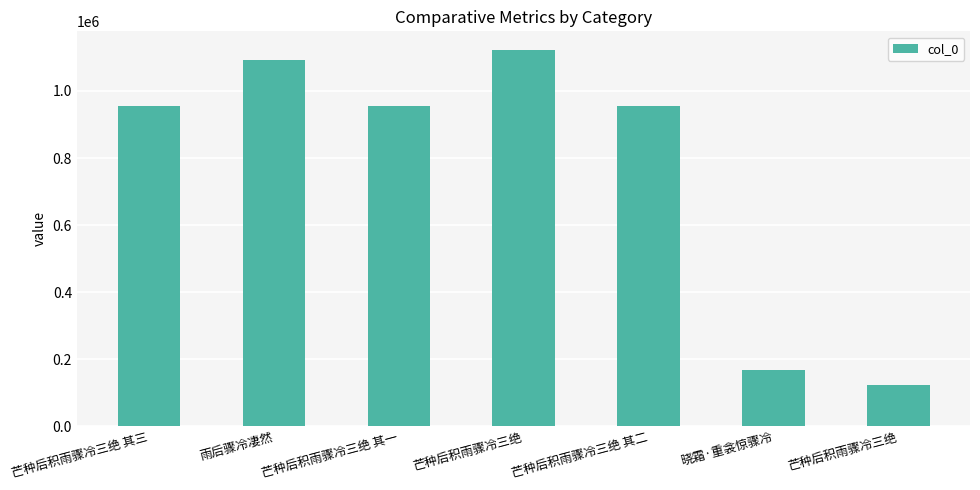

True or false: the data shows 122142 at 芒种后积雨骤冷三绝.

True